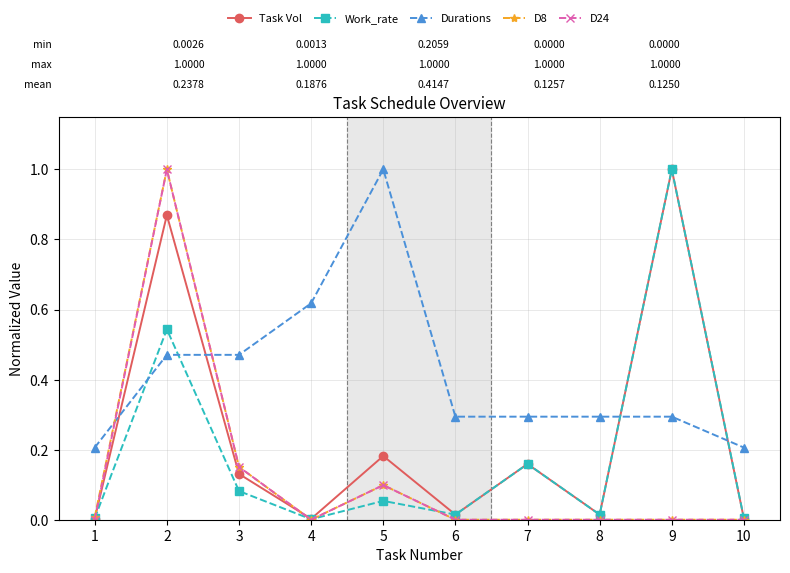

Is it true that D8 equals 0.2 at 3?

True